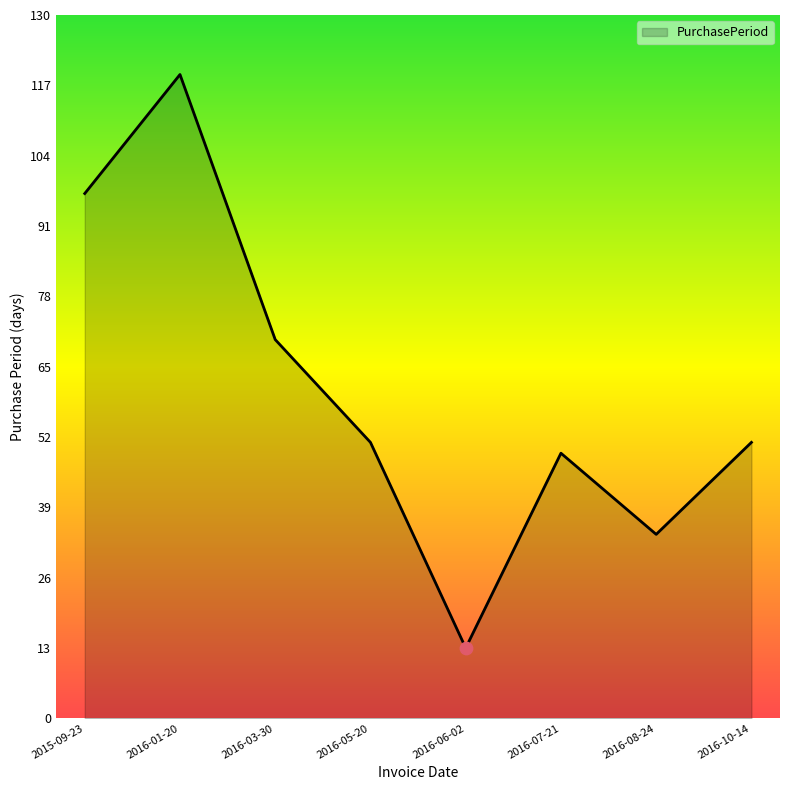

Between 2016-06-02 and 2016-05-20, which is larger?

2016-05-20